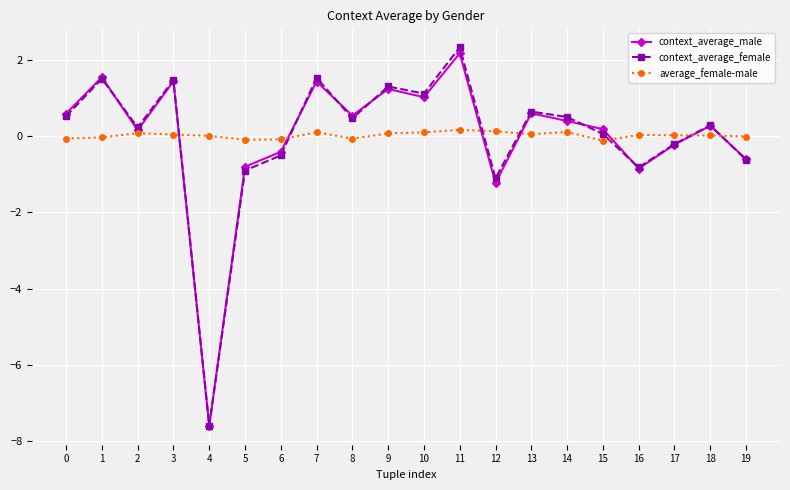

What is the sum of all average_female-male values?

0.3